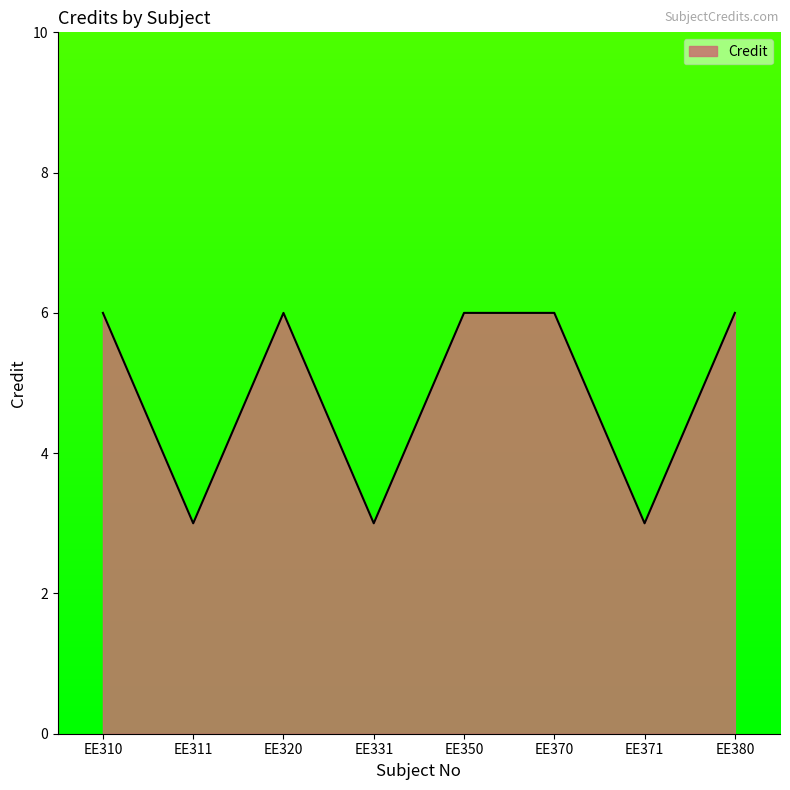

What is the greatest value displayed?

6